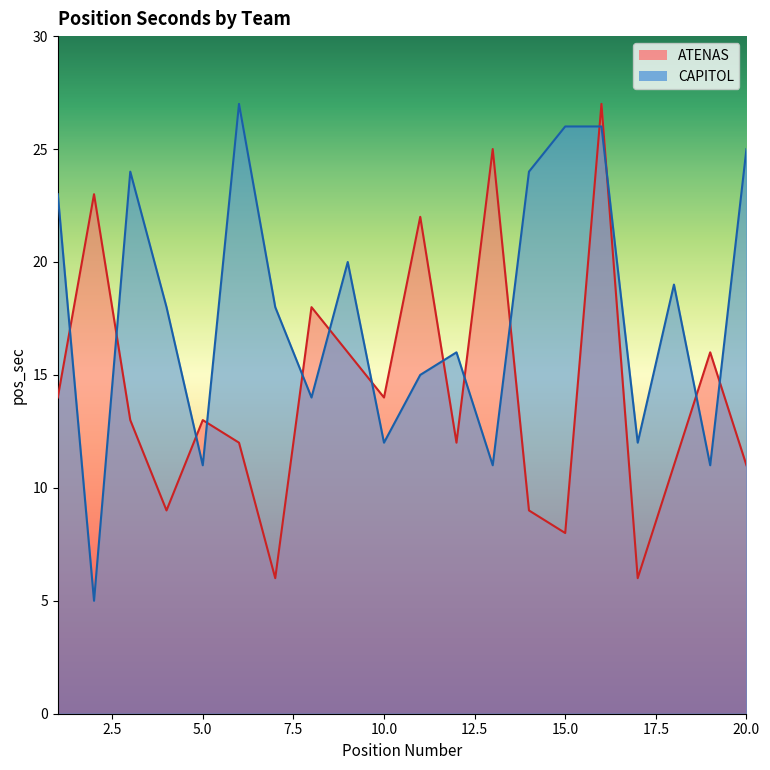

Reading left to right, list all the values displayed in this chart.

ATENAS: 1=14	2=23	3=13	4=9	5=13	6=12	7=6	8=18	9=16	10=14	11=22	12=12	13=25	14=9	15=8	16=27	17=6	18=11	19=16	20=11
CAPITOL: 1=23	2=5	3=24	4=18	5=11	6=27	7=18	8=14	9=20	10=12	11=15	12=16	13=11	14=24	15=26	16=26	17=12	18=19	19=11	20=25